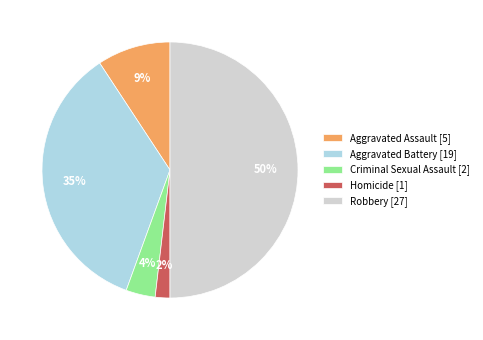

How many slices are in this pie chart?

5